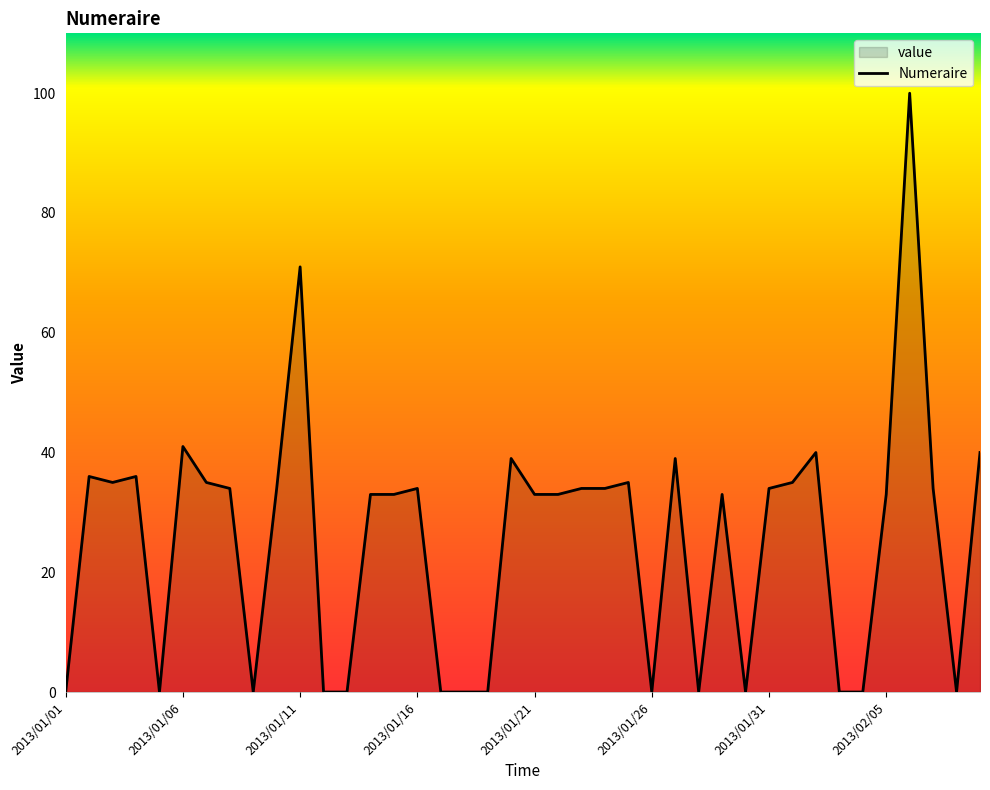

How many interior local valleys (lower than both neighbors) does the data have?

7